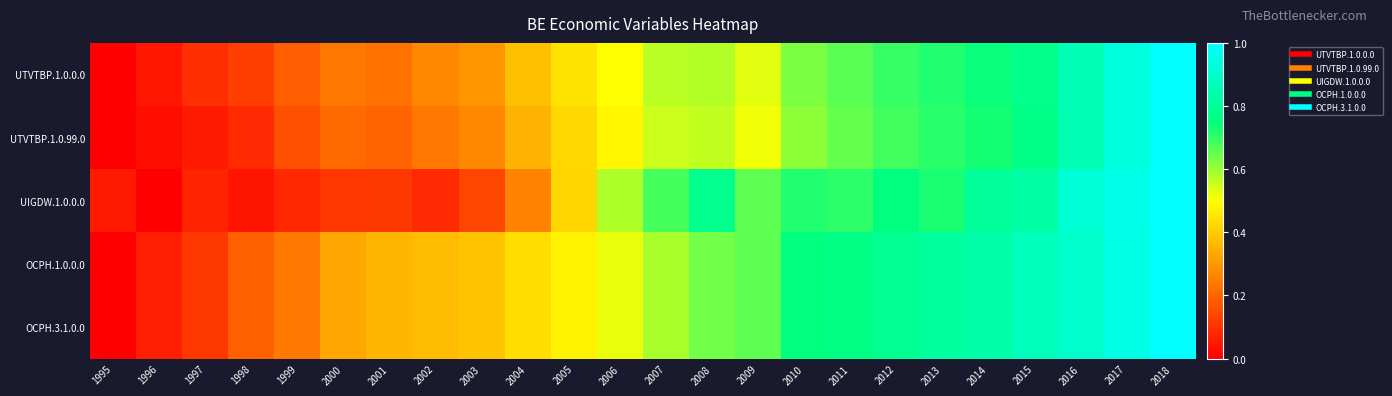

Which series has the largest range (max minus min)?

UTVTBP.1.0.0.0